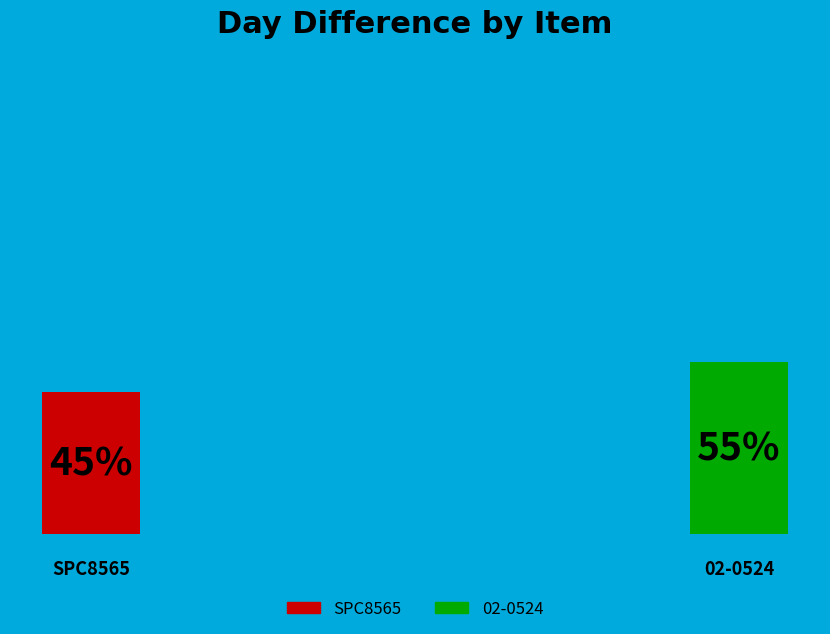

What percentage is NOT represented by 02-0524?

45.2%